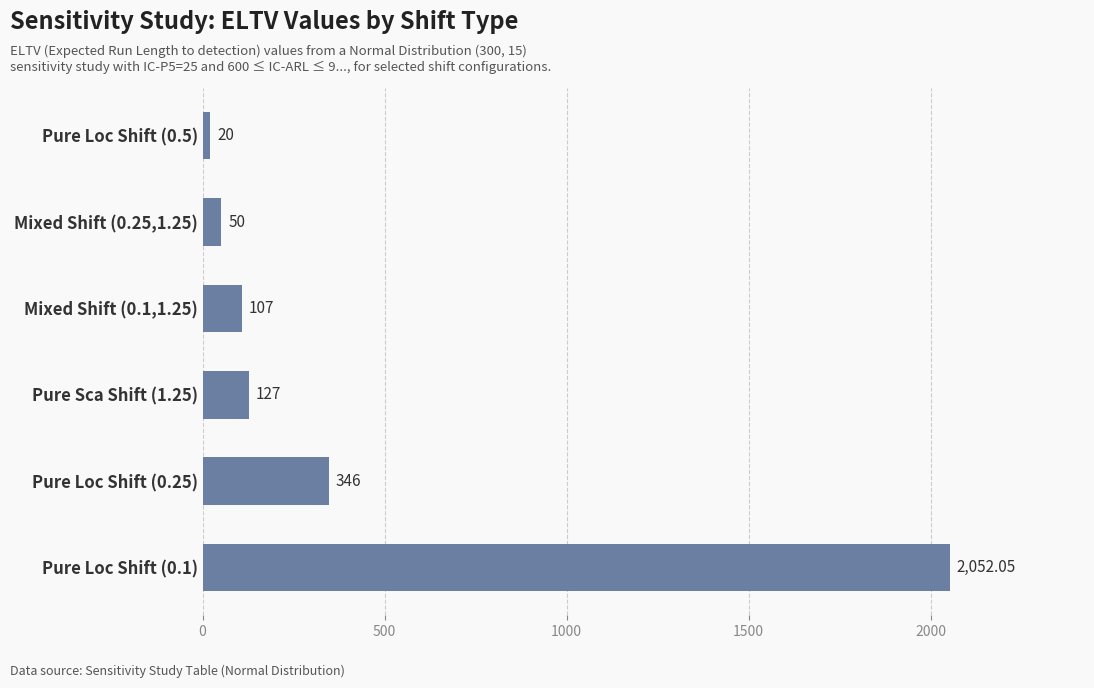

What is the greatest value displayed?

2052.1